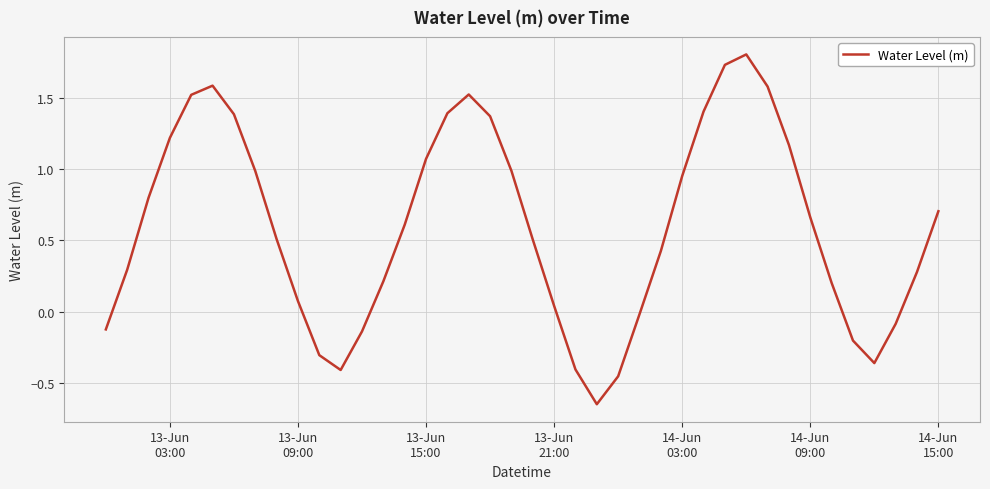

What is the maximum value shown in the chart?

1.8